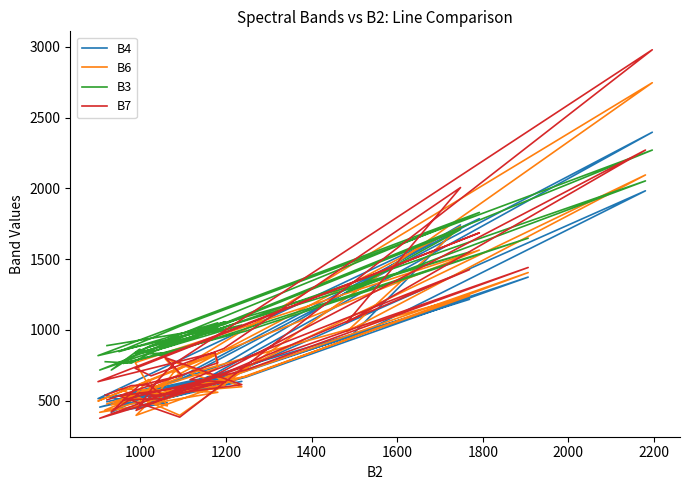

Which series has the widest spread of values?

B7